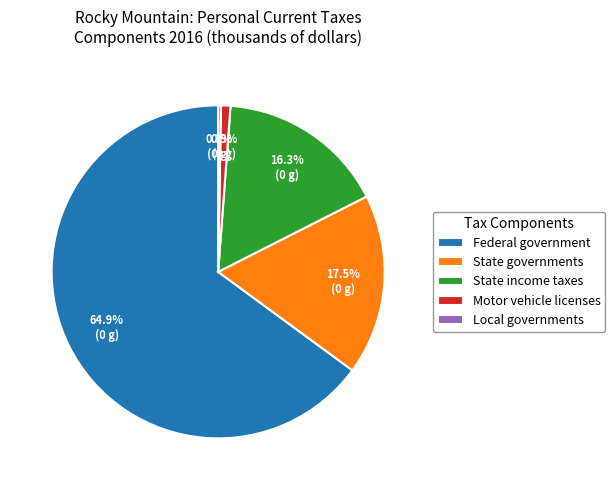

Is Federal government the majority of the pie?

Yes